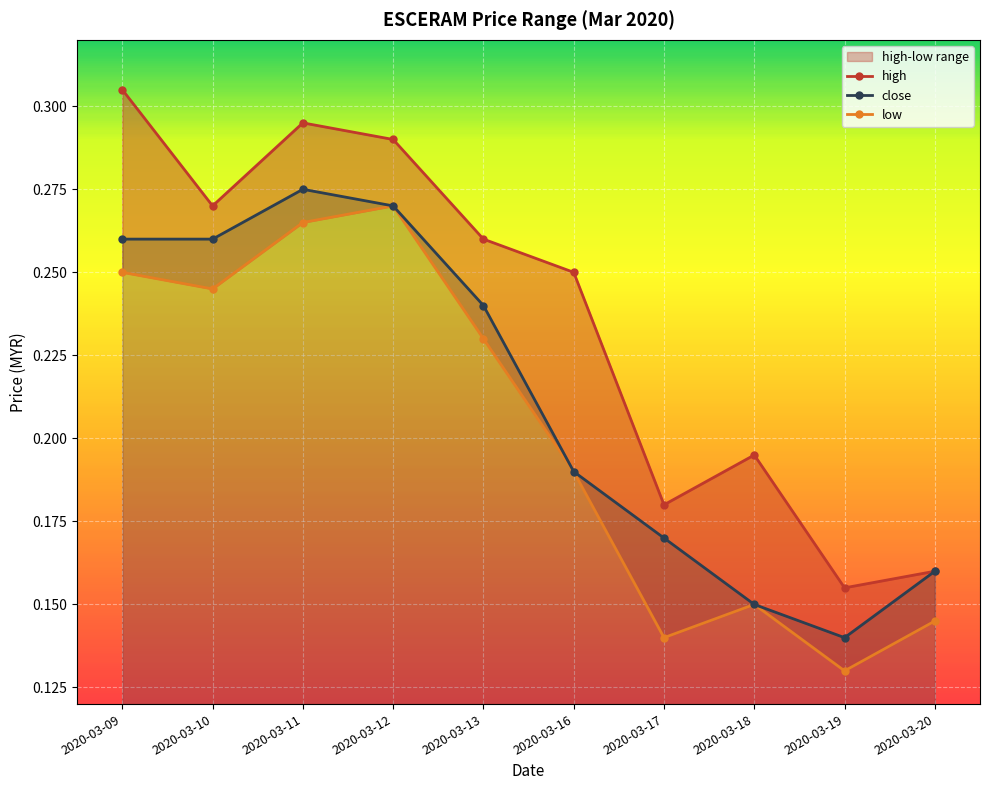

Is the value of low at 2020-03-09 greater than the value of high at 2020-03-17?

Yes